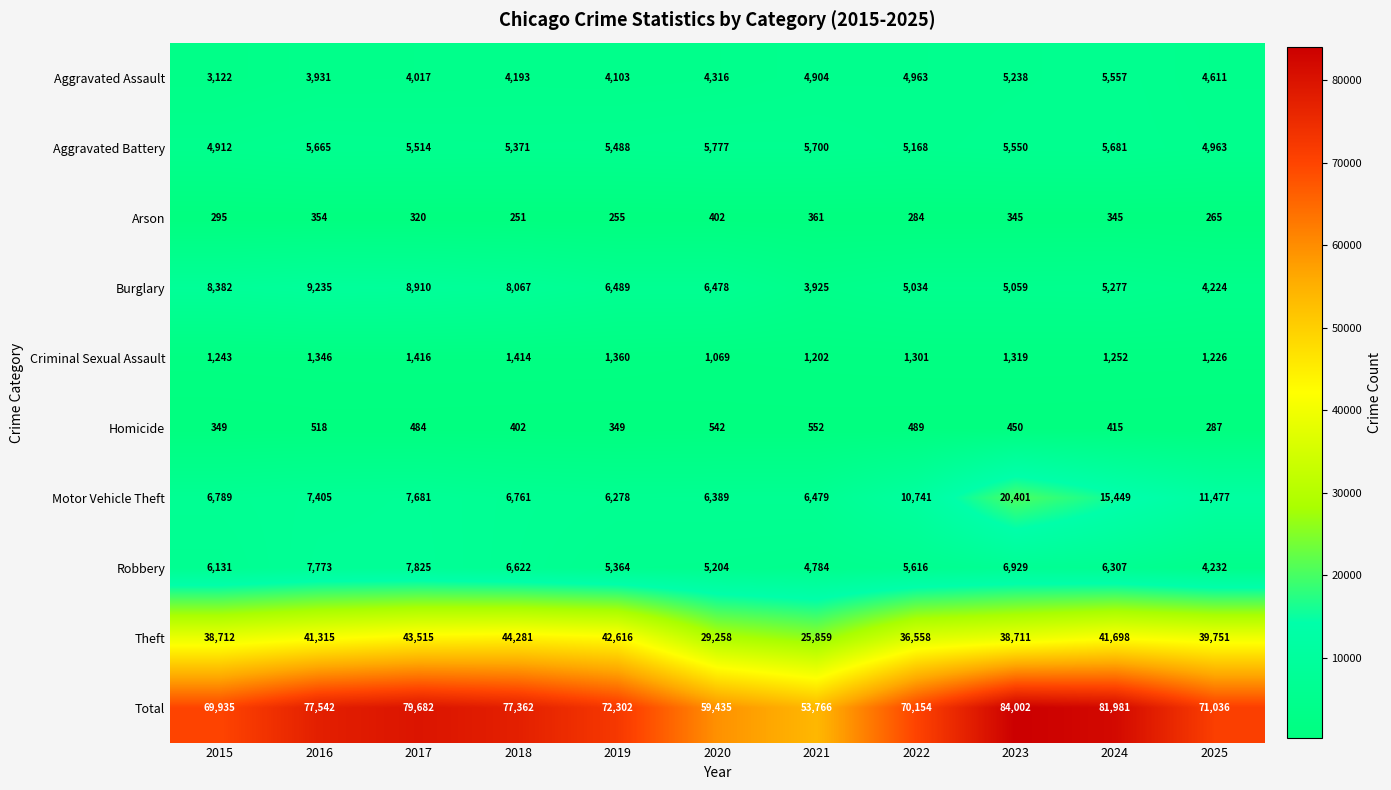

Which series has the widest spread of values?

Total